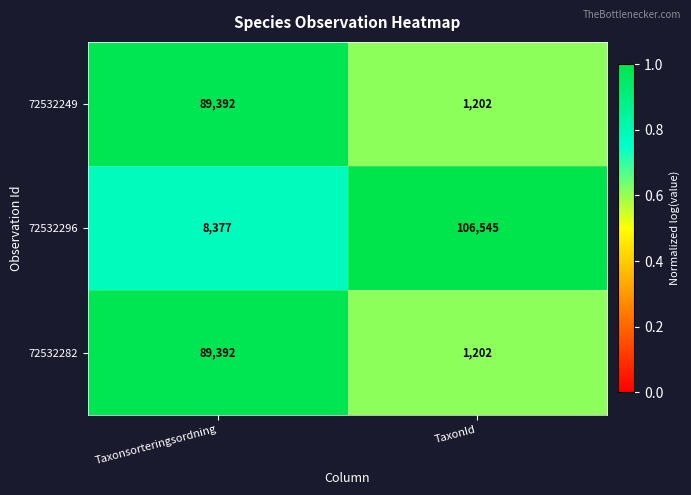

What is the difference between the maximum and minimum values in the 72532296 series?

98168